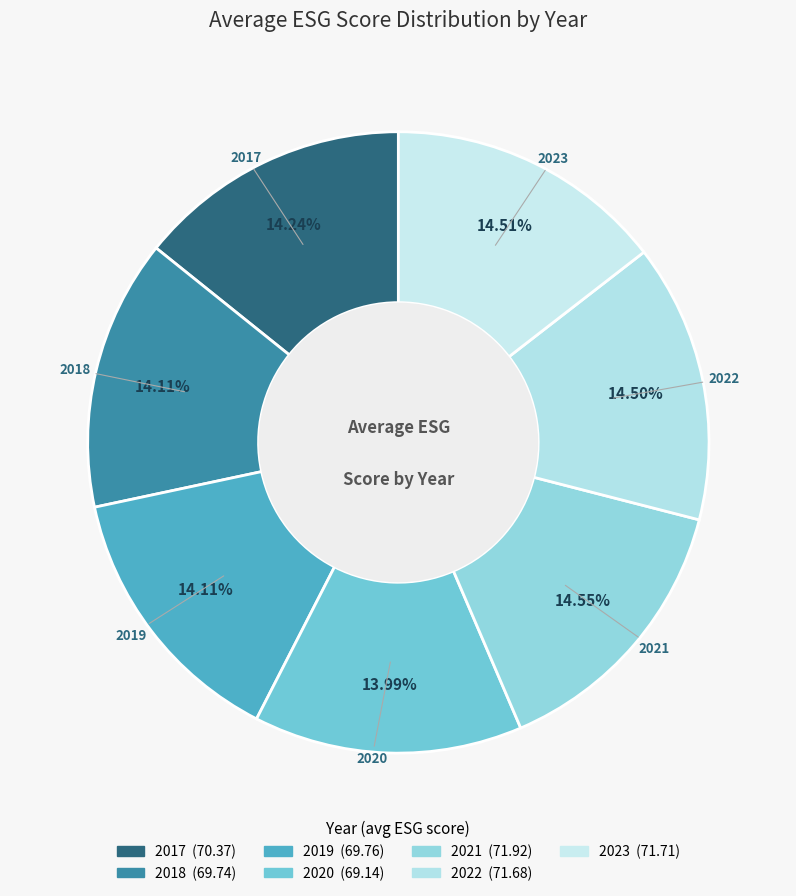

Is 2022 the majority of the pie?

No